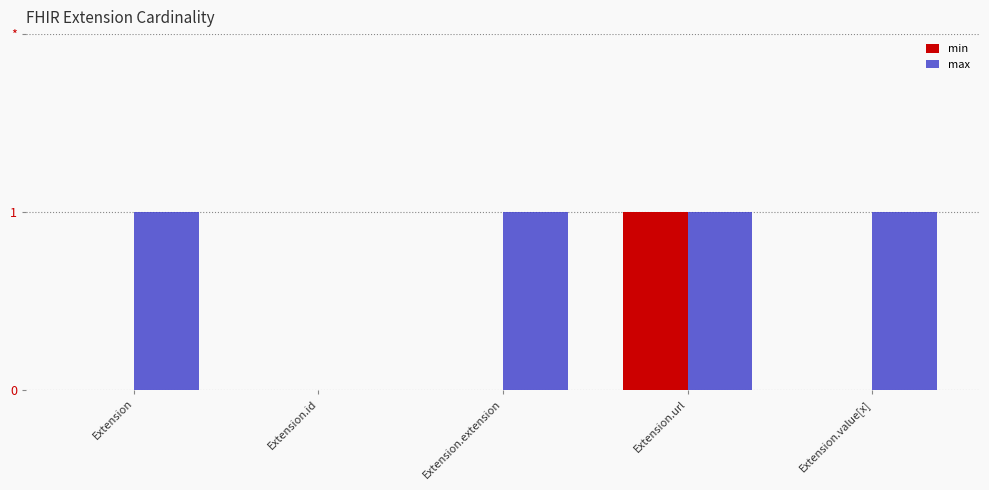

Are the bars horizontal?

No